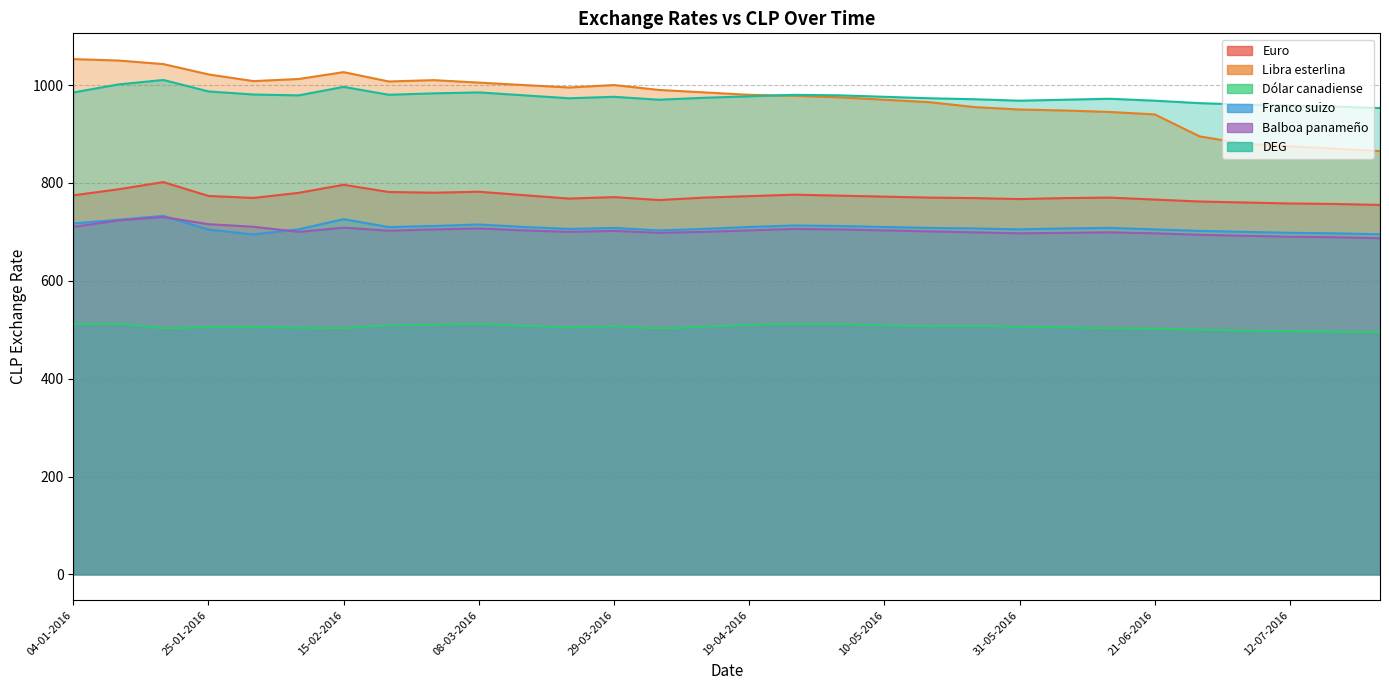

Reading right to left, what are all the values shown in this chart?

Euro: 26-07-2016=755.0	19-07-2016=757.0	12-07-2016=758.0	05-07-2016=760.0	28-06-2016=762.0	21-06-2016=766.0	14-06-2016=770.0	07-06-2016=769.0	31-05-2016=767.0	24-05-2016=769.0	17-05-2016=770.0	10-05-2016=772.0	03-05-2016=774.0	26-04-2016=776.0	19-04-2016=773.0	12-04-2016=770.0	05-04-2016=765.0	29-03-2016=771.0	22-03-2016=768.0	15-03-2016=775.0	08-03-2016=782.0	01-03-2016=780.0	22-02-2016=781.5	15-02-2016=796.2	08-02-2016=779.7	01-02-2016=769.3	25-01-2016=773.4	18-01-2016=801.7	11-01-2016=787.0	04-01-2016=774.6
Libra esterlina: 26-07-2016=865.0	19-07-2016=870.0	12-07-2016=875.0	05-07-2016=880.0	28-06-2016=895.0	21-06-2016=940.0	14-06-2016=945.0	07-06-2016=948.0	31-05-2016=950.0	24-05-2016=955.0	17-05-2016=965.0	10-05-2016=970.0	03-05-2016=975.0	26-04-2016=978.0	19-04-2016=980.0	12-04-2016=985.0	05-04-2016=990.0	29-03-2016=1000.0	22-03-2016=995.0	15-03-2016=1000.0	08-03-2016=1005.0	01-03-2016=1010.0	22-02-2016=1007.3	15-02-2016=1026.4	08-02-2016=1012.3	01-02-2016=1008.0	25-01-2016=1021.7	18-01-2016=1042.8	11-01-2016=1050.1	04-01-2016=1053.0
Dólar canadiense: 26-07-2016=495.0	19-07-2016=496.0	12-07-2016=497.0	05-07-2016=498.0	28-06-2016=500.0	21-06-2016=502.0	14-06-2016=503.0	07-06-2016=505.0	31-05-2016=506.0	24-05-2016=508.0	17-05-2016=507.0	10-05-2016=509.0	03-05-2016=511.0	26-04-2016=512.0	19-04-2016=510.0	12-04-2016=506.0	05-04-2016=503.0	29-03-2016=507.0	22-03-2016=505.0	15-03-2016=508.0	08-03-2016=512.0	01-03-2016=510.0	22-02-2016=509.1	15-02-2016=503.4	08-02-2016=504.4	01-02-2016=505.7	25-01-2016=505.6	18-01-2016=502.9	11-01-2016=512.4	04-01-2016=511.5
Franco suizo: 26-07-2016=695.0	19-07-2016=697.0	12-07-2016=698.0	05-07-2016=700.0	28-06-2016=702.0	21-06-2016=705.0	14-06-2016=708.0	07-06-2016=707.0	31-05-2016=705.0	24-05-2016=707.0	17-05-2016=708.0	10-05-2016=710.0	03-05-2016=712.0	26-04-2016=713.0	19-04-2016=710.0	12-04-2016=706.0	05-04-2016=703.0	29-03-2016=708.0	22-03-2016=706.0	15-03-2016=710.0	08-03-2016=715.0	01-03-2016=712.0	22-02-2016=709.8	15-02-2016=725.9	08-02-2016=705.2	01-02-2016=694.7	25-01-2016=704.6	18-01-2016=732.6	11-01-2016=724.7	04-01-2016=717.2
Balboa panameño: 26-07-2016=687.0	19-07-2016=689.0	12-07-2016=690.0	05-07-2016=692.0	28-06-2016=694.0	21-06-2016=697.0	14-06-2016=699.0	07-06-2016=698.0	31-05-2016=697.0	24-05-2016=699.0	17-05-2016=701.0	10-05-2016=703.0	03-05-2016=705.0	26-04-2016=706.0	19-04-2016=703.0	12-04-2016=700.0	05-04-2016=698.0	29-03-2016=702.0	22-03-2016=700.0	15-03-2016=703.0	08-03-2016=707.0	01-03-2016=705.0	22-02-2016=702.4	15-02-2016=708.6	08-02-2016=700.0	01-02-2016=710.4	25-01-2016=715.6	18-01-2016=730.3	11-01-2016=723.3	04-01-2016=710.2
DEG: 26-07-2016=953.0	19-07-2016=956.0	12-07-2016=958.0	05-07-2016=960.0	28-06-2016=963.0	21-06-2016=968.0	14-06-2016=972.0	07-06-2016=970.0	31-05-2016=968.0	24-05-2016=971.0	17-05-2016=973.0	10-05-2016=976.0	03-05-2016=979.0	26-04-2016=980.0	19-04-2016=977.0	12-04-2016=974.0	05-04-2016=970.0	29-03-2016=976.0	22-03-2016=973.0	15-03-2016=979.0	08-03-2016=985.0	01-03-2016=983.0	22-02-2016=980.2	15-02-2016=996.2	08-02-2016=978.9	01-02-2016=980.6	25-01-2016=986.9	18-01-2016=1010.4	11-01-2016=1001.3	04-01-2016=984.8